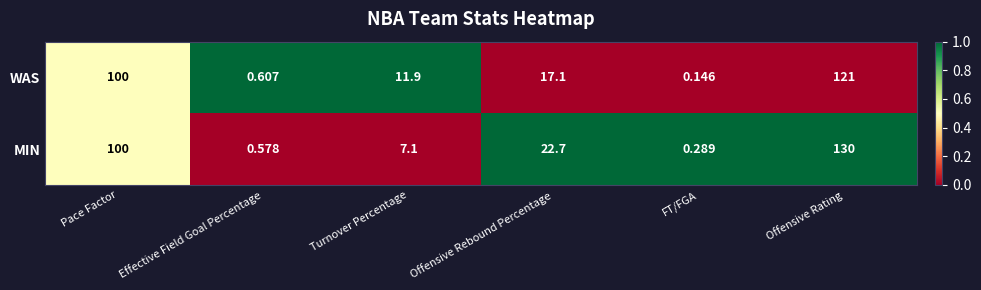

How many data points in WAS are less than 17?

3